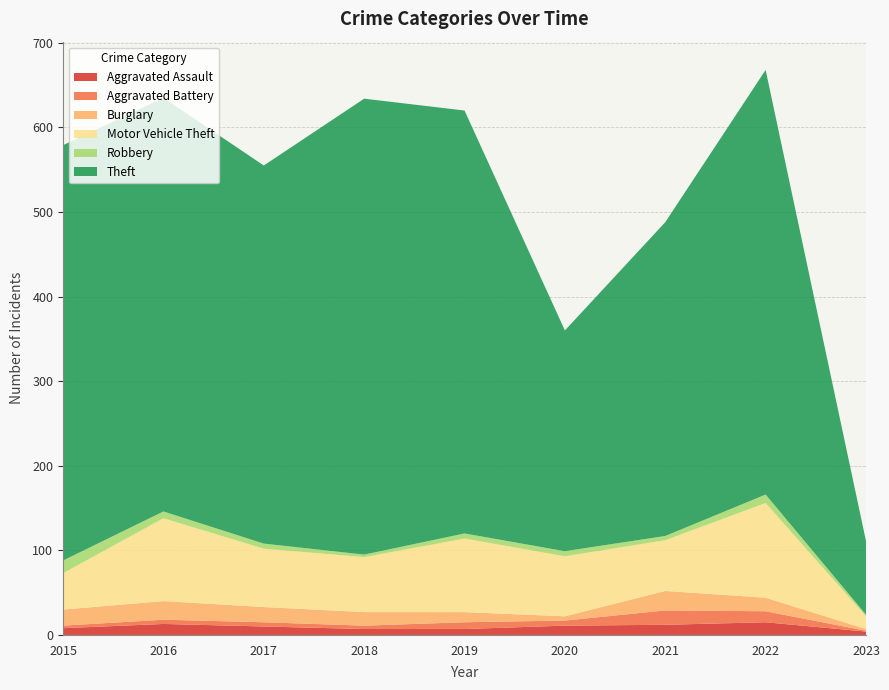

Reading right to left, what are all the values shown in this chart?

Aggravated Assault: 2023=4	2022=15	2021=12	2020=11	2019=7	2018=7	2017=10	2016=13	2015=8
Aggravated Battery: 2023=1	2022=13	2021=17	2020=6	2019=8	2018=4	2017=5	2016=5	2015=3
Burglary: 2023=2	2022=16	2021=23	2020=5	2019=12	2018=16	2017=18	2016=22	2015=19
Motor Vehicle Theft: 2023=15	2022=112	2021=60	2020=71	2019=87	2018=65	2017=69	2016=98	2015=43
Robbery: 2023=2	2022=10	2021=5	2020=6	2019=6	2018=3	2017=6	2016=8	2015=15
Theft: 2023=87	2022=502	2021=371	2020=261	2019=500	2018=539	2017=447	2016=489	2015=491